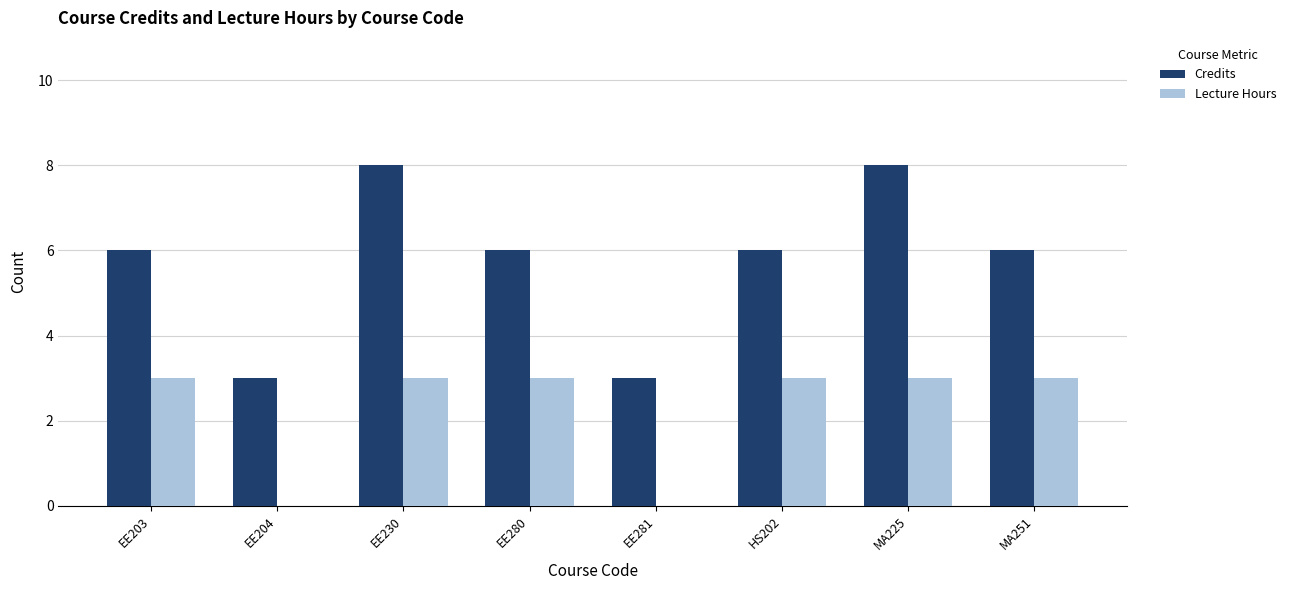

Count the number of data series in this chart.

2